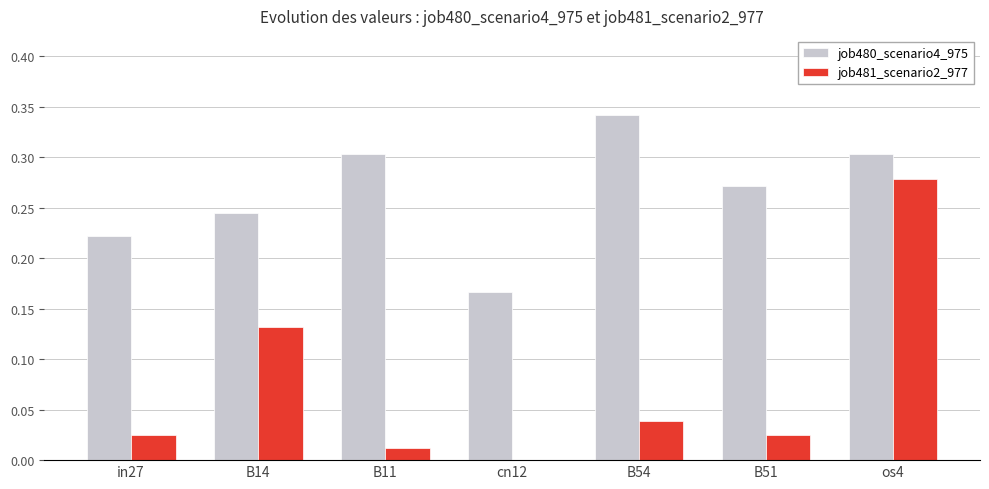

The job480_scenario4_975 series shows 0.3 at os4. True or false?

True